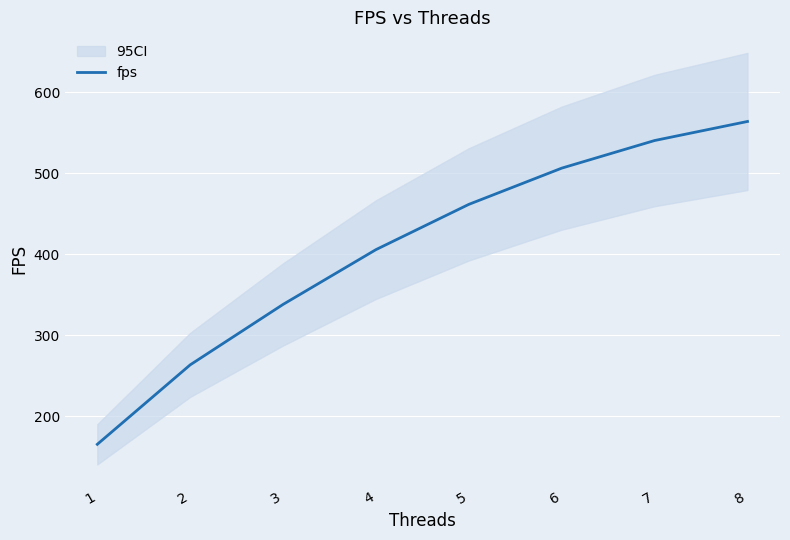

Between 3 and 2, which is larger?

3